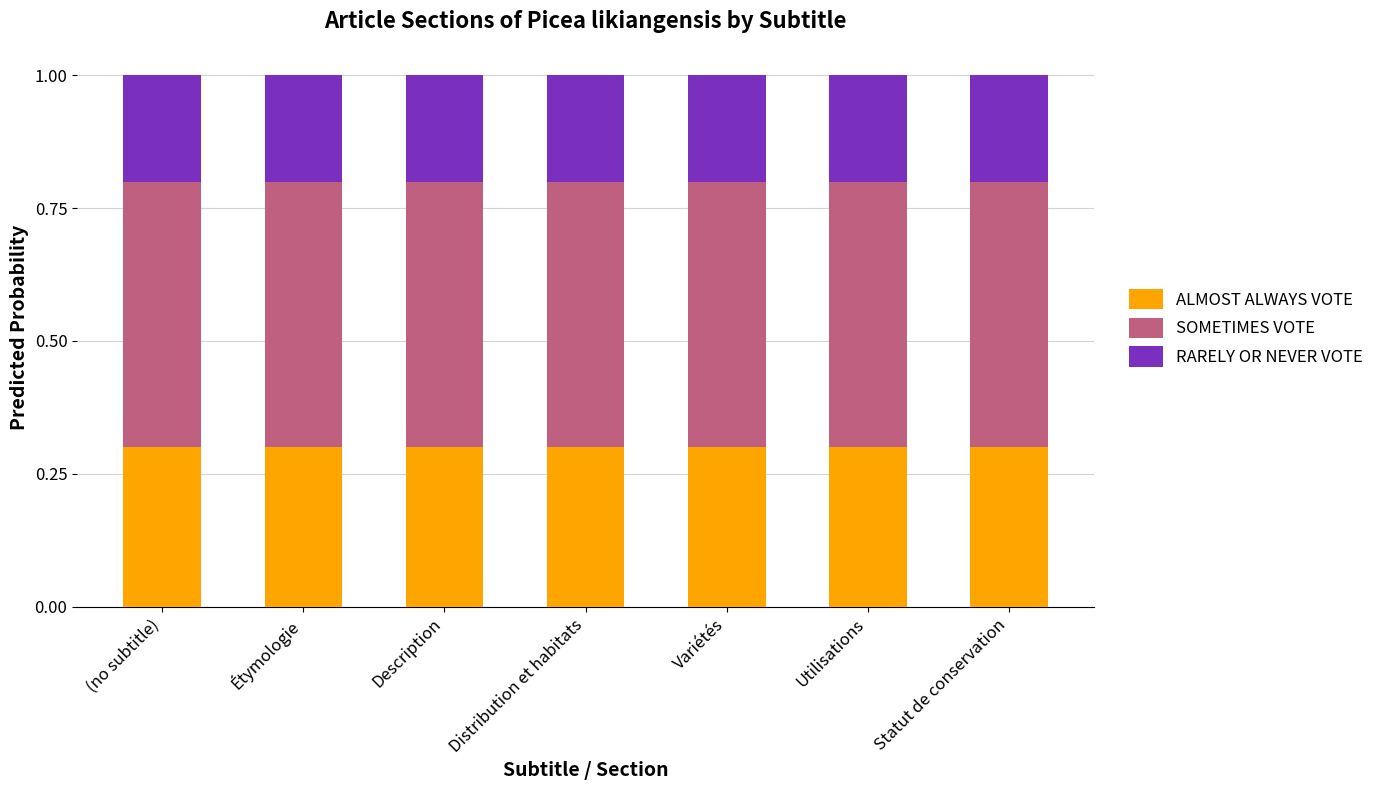

What is the minimum value for ALMOST ALWAYS VOTE?

0.3